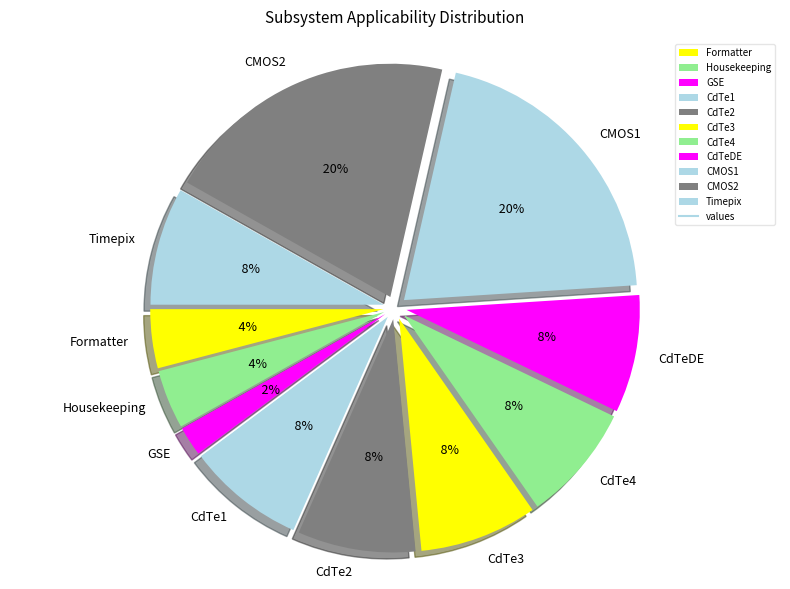

Is it true that CdTe4 is 8% of the pie?

True